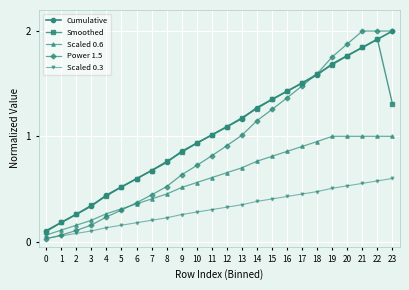

What are all the series names shown in the legend?

Cumulative, Smoothed, Scaled 0.6, Power 1.5, Scaled 0.3